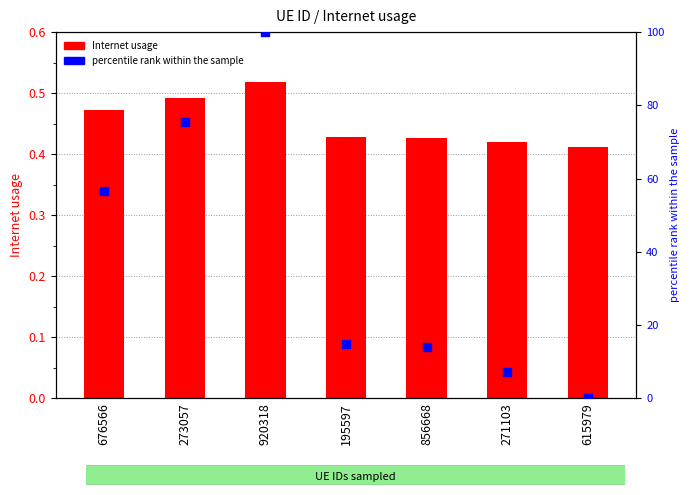

Is the value of Internet usage at 920318 greater than the value of percentile rank within the sample at 856668?

No